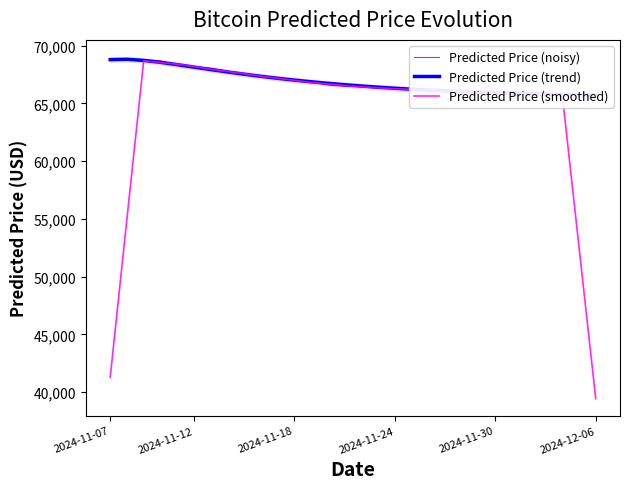

The value of Predicted Price (smoothed) at 13 is 33238.8. True or false?

False